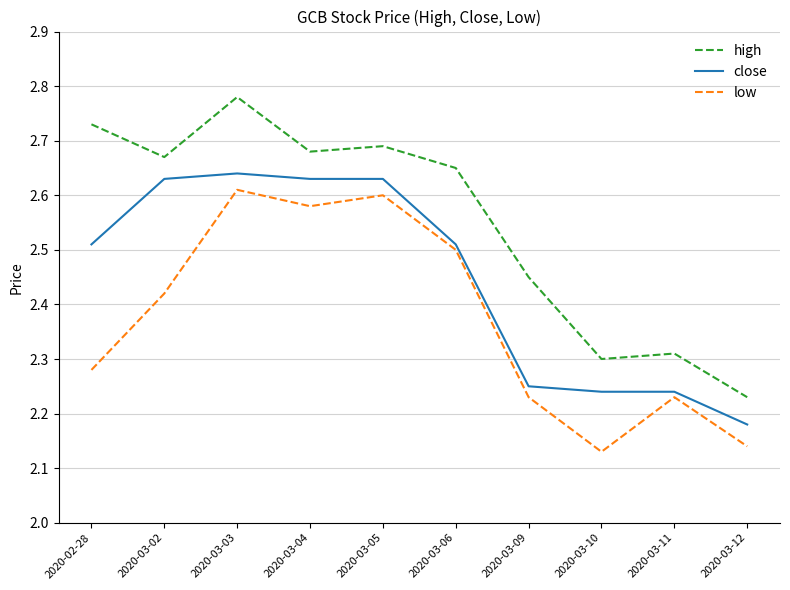

True or false: high has a value of 0.7 at 2020-03-10.

False